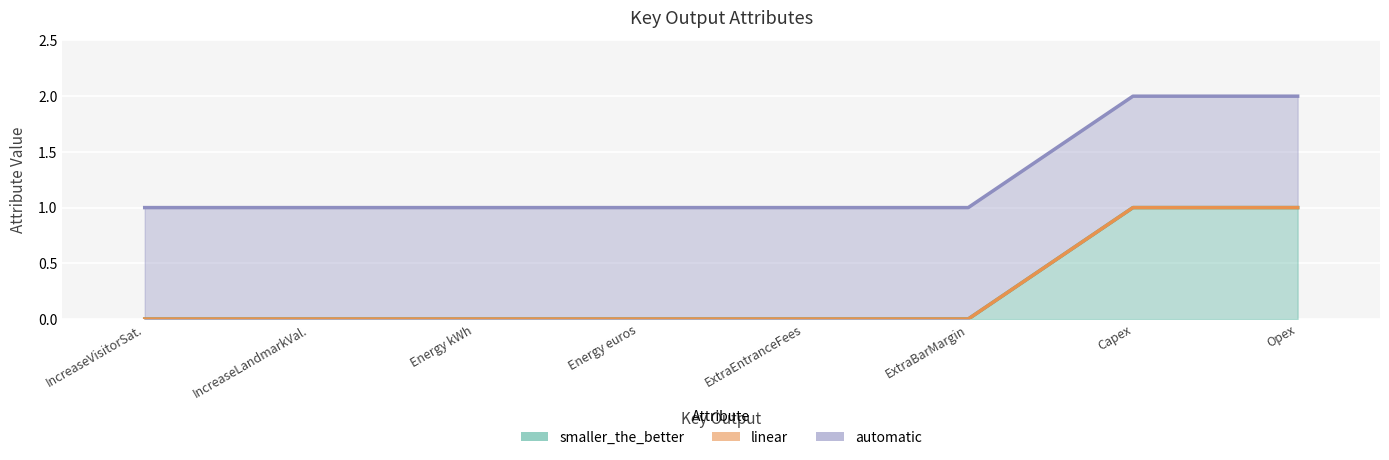

At which category is the sum across all series the highest?

Capex